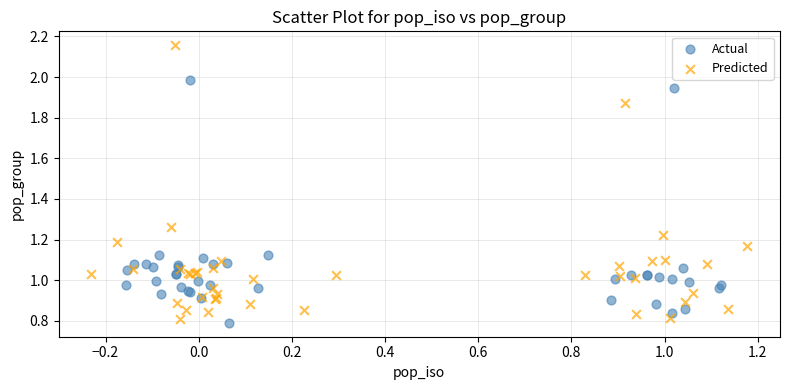

Which series has the largest Y range (max minus min)?

Predicted